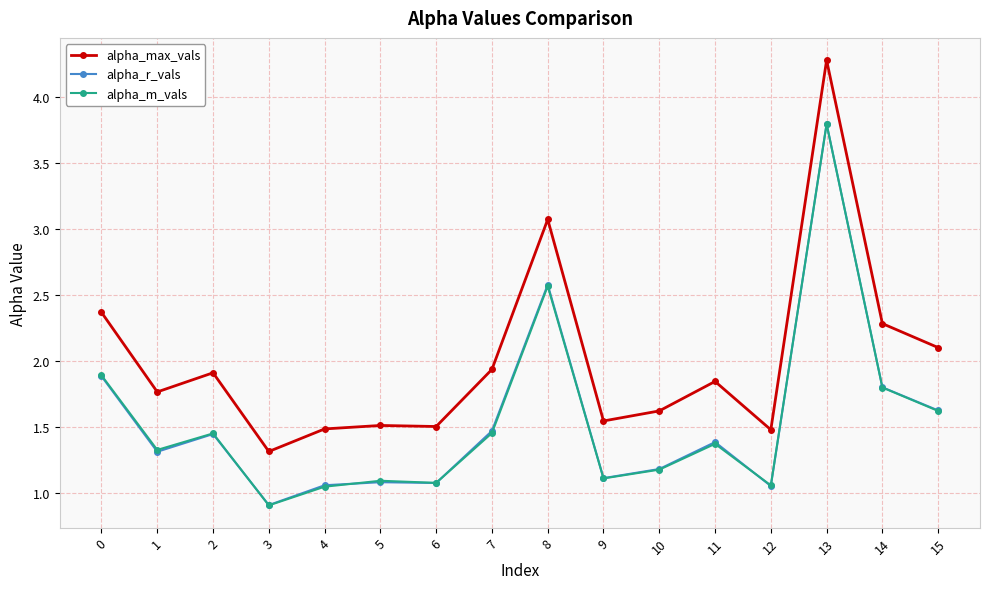

What is the average value of the alpha_max_vals series?

2.0